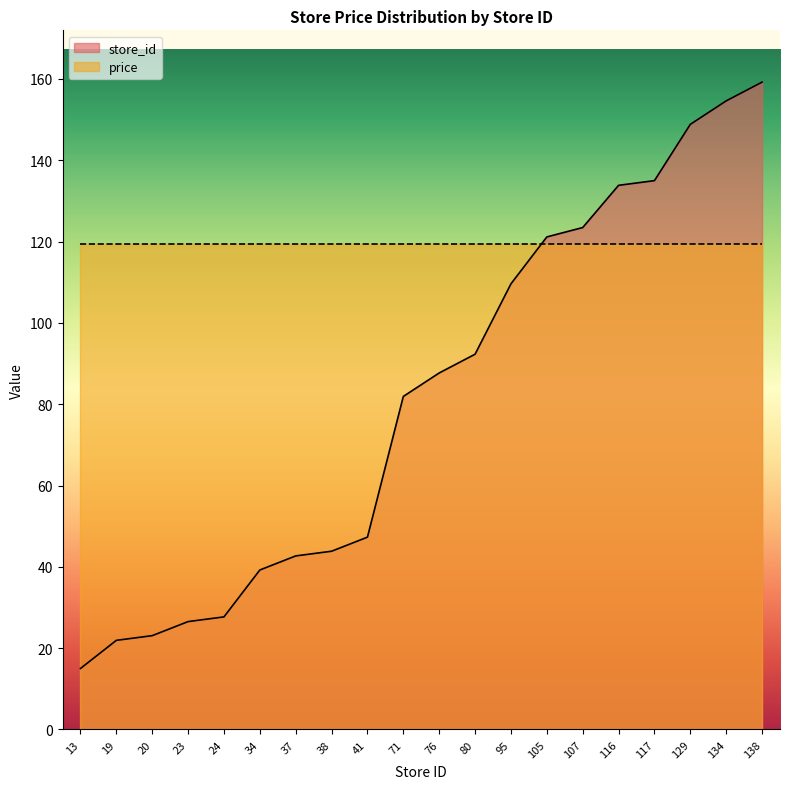

Rank the categories by value from highest to lowest.

138, 134, 129, 117, 116, 107, 105, 95, 80, 76, 71, 41, 38, 37, 34, 24, 23, 20, 19, 13